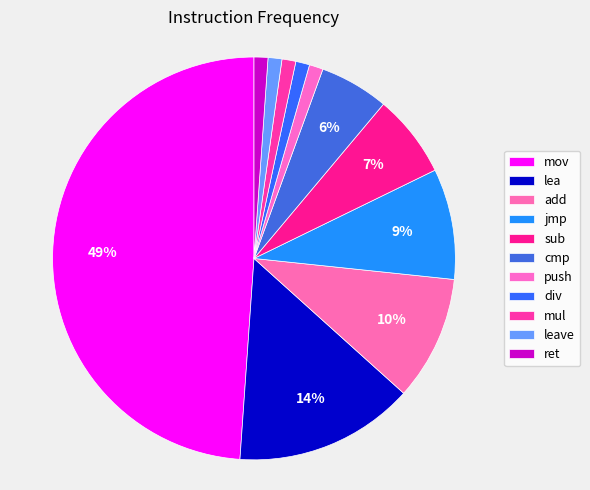

To the nearest percent, what is the combined percentage of lea and add?

24%